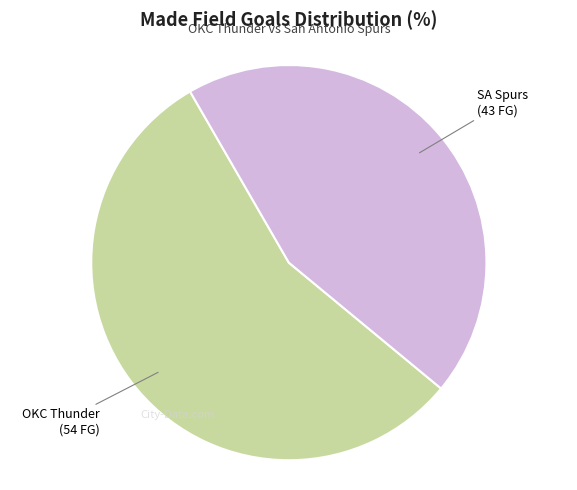

Rank the categories by value from lowest to highest.

SA Spurs, OKC Thunder